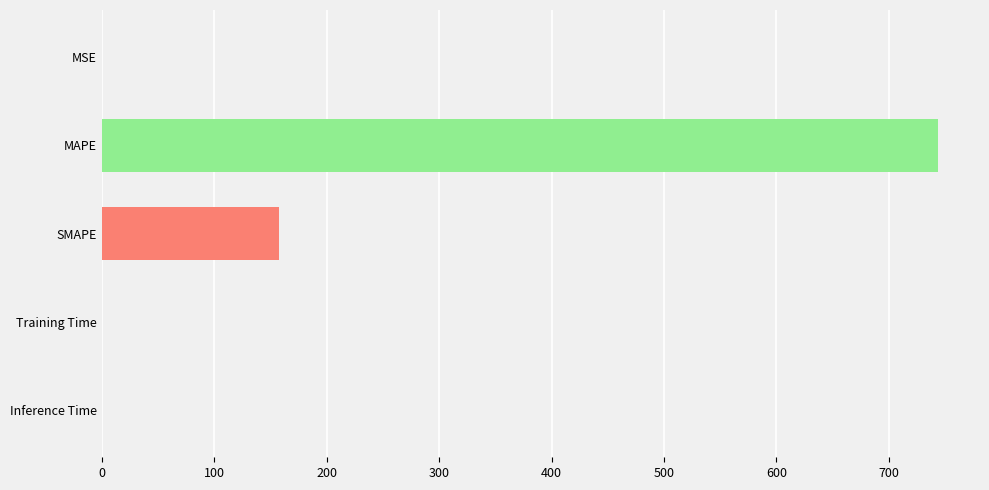

Does the chart contain stacked bars?

No